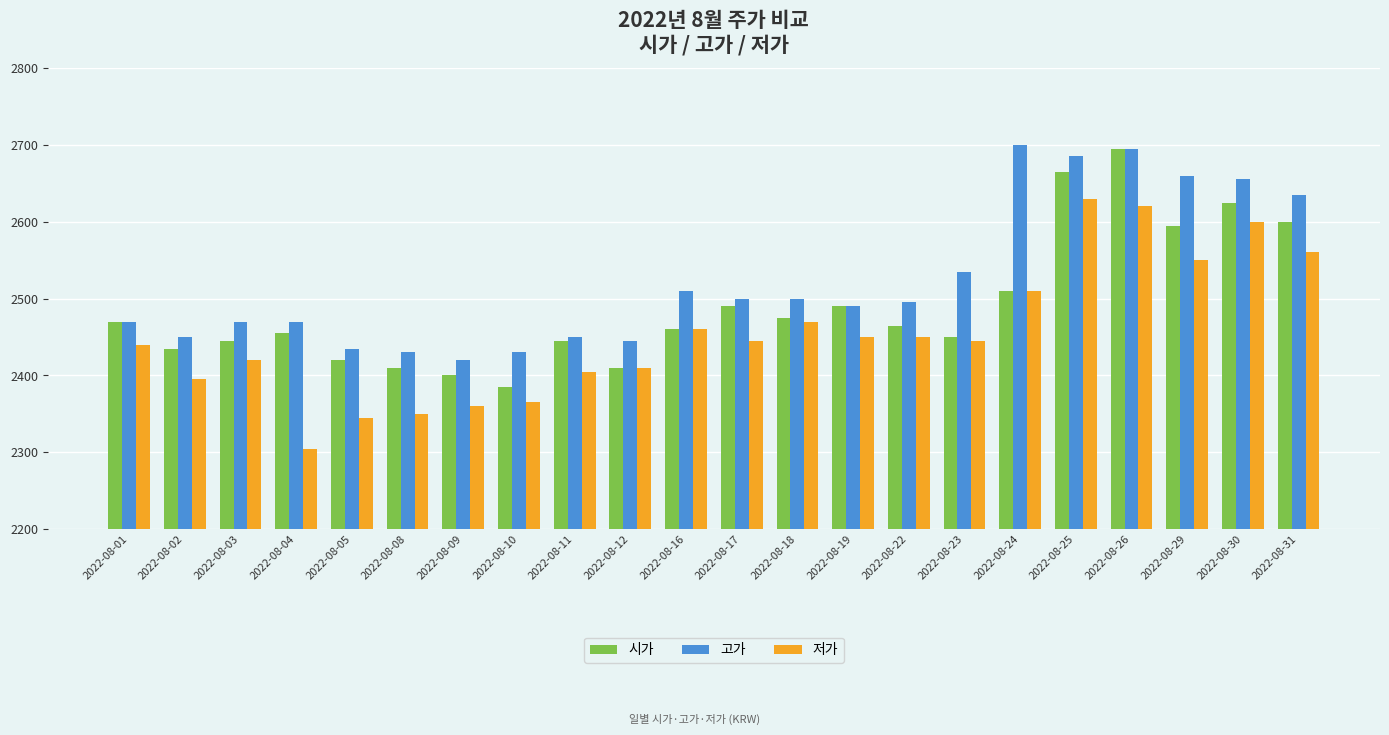

Rank the series by their average value, from lowest to highest.

저가, 시가, 고가